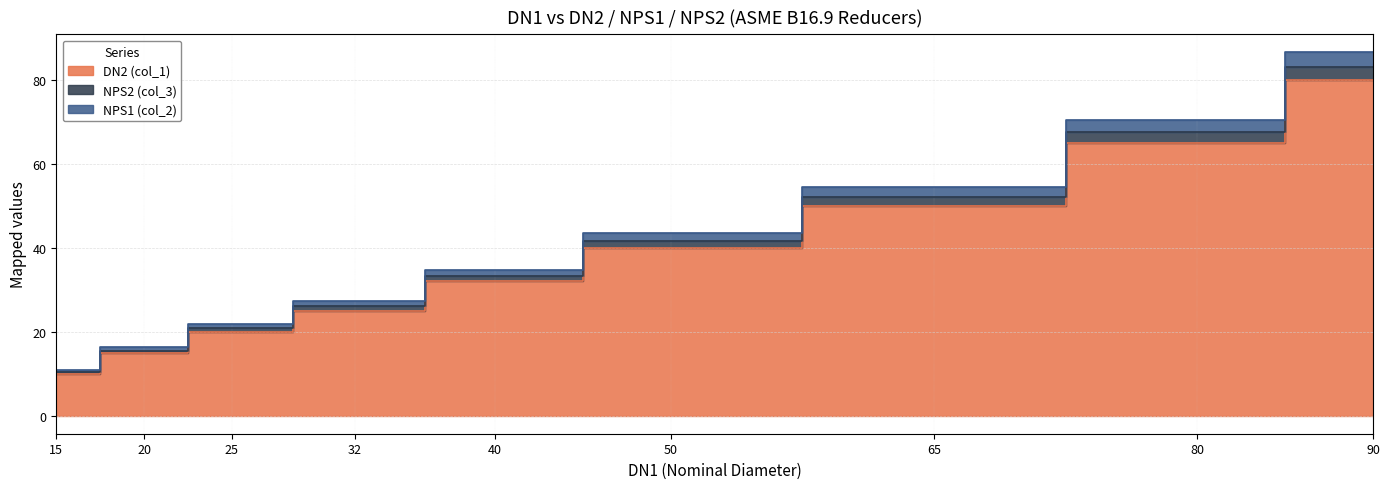

Between 25 and 20, which is larger?

25